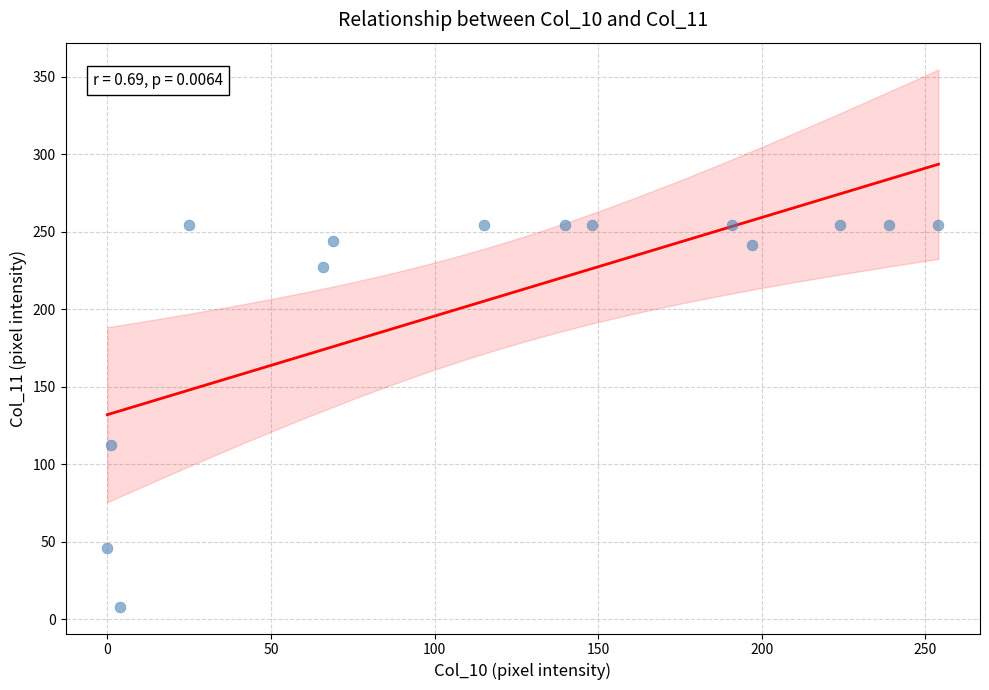

What is the range of X values (max minus min)?

254